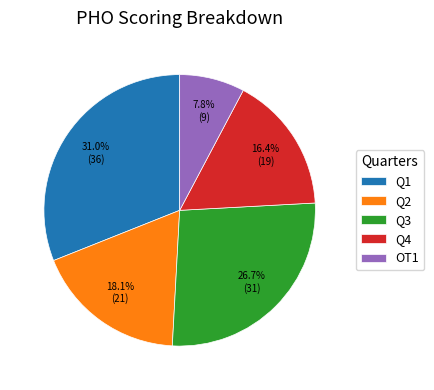

Combined, what portion of the pie is OT1 and Q1?

38.8%